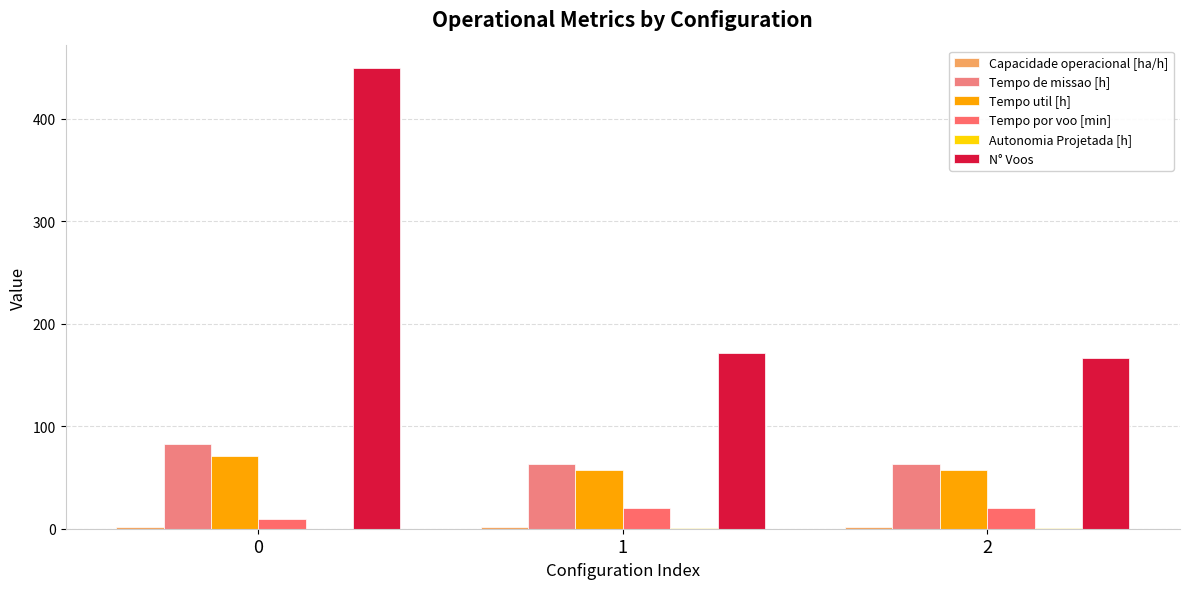

How many categories are shown in the chart?

3